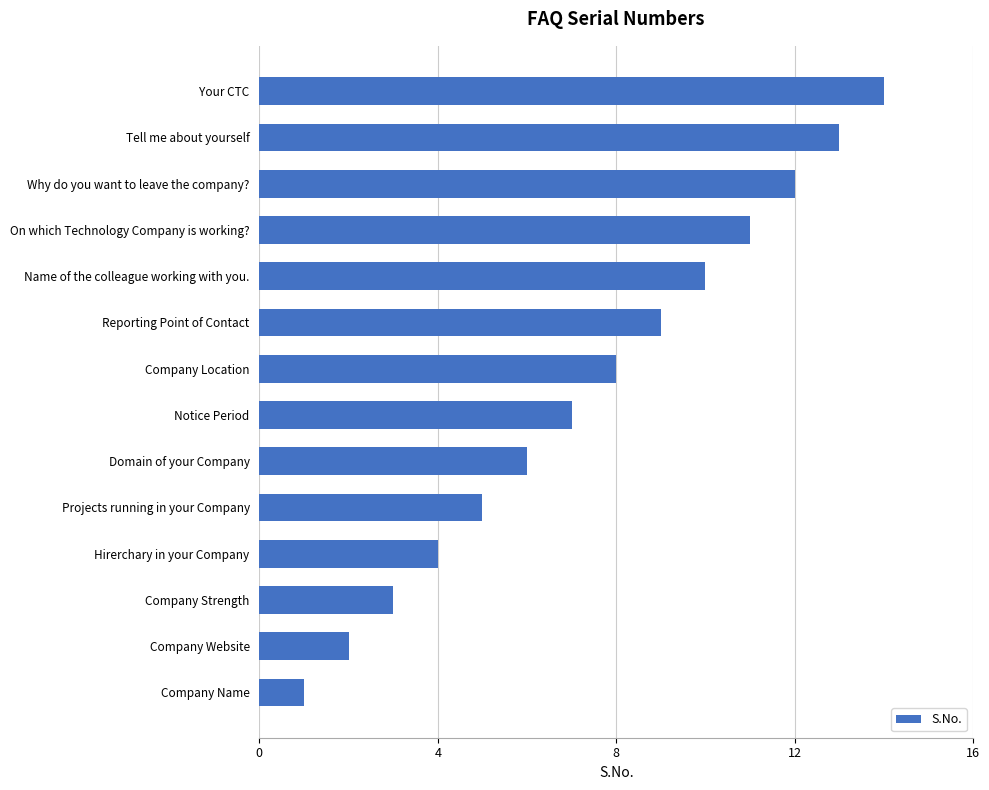

True or false: the data shows 10 at Name of the colleague working with you..

True